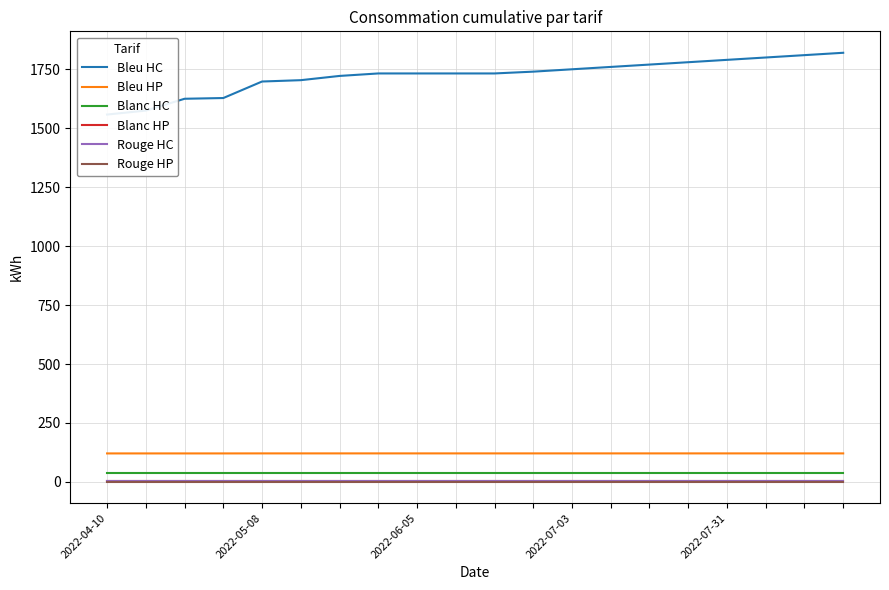

What is the value of the Rouge HP point at the 17th from the left?

0.8